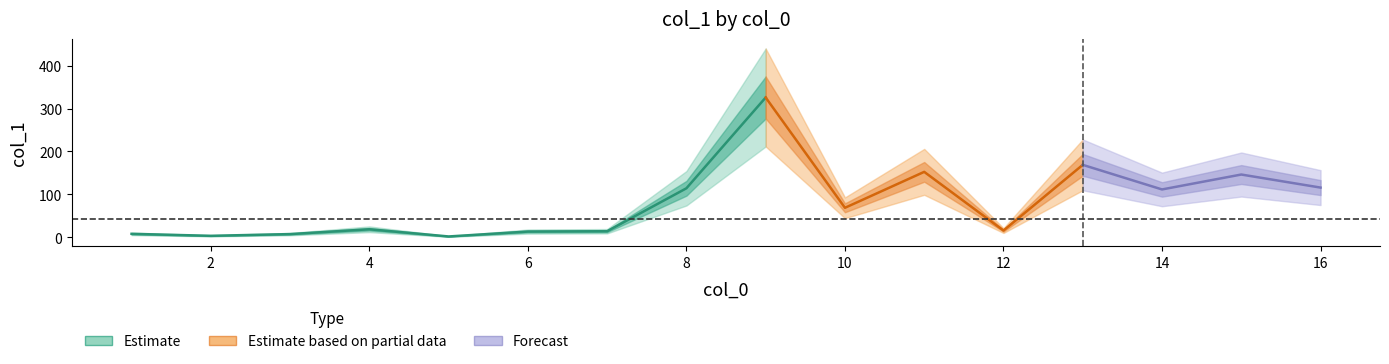

Approximately how many times larger is the value at 3 compared to 11?

0.1